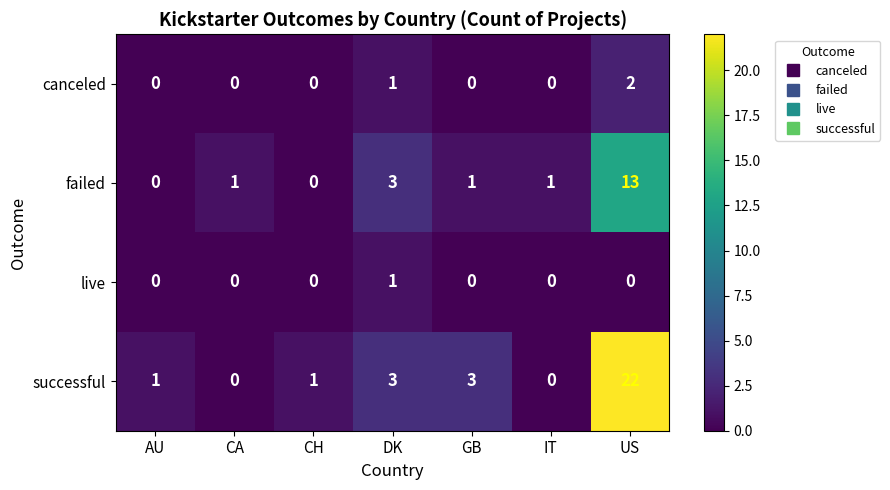

Is it true that canceled equals 1 at IT?

False